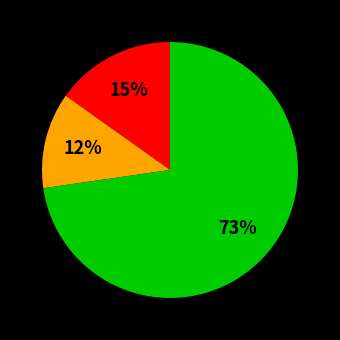

Does any single category account for the majority?

Yes